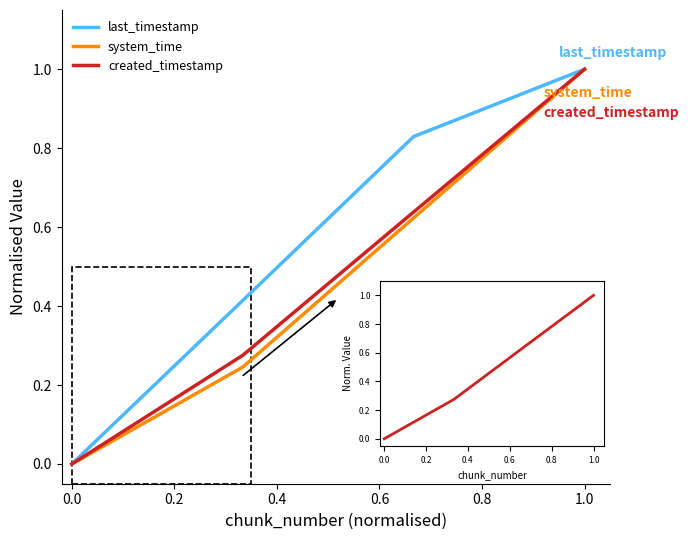

Reading right to left, extract all data points from this chart.

last_timestamp: 1.0	0.8	0.4	0.0
system_time: 1.0	0.6	0.2	0.0
created_timestamp: 1.0	0.6	0.3	0.0